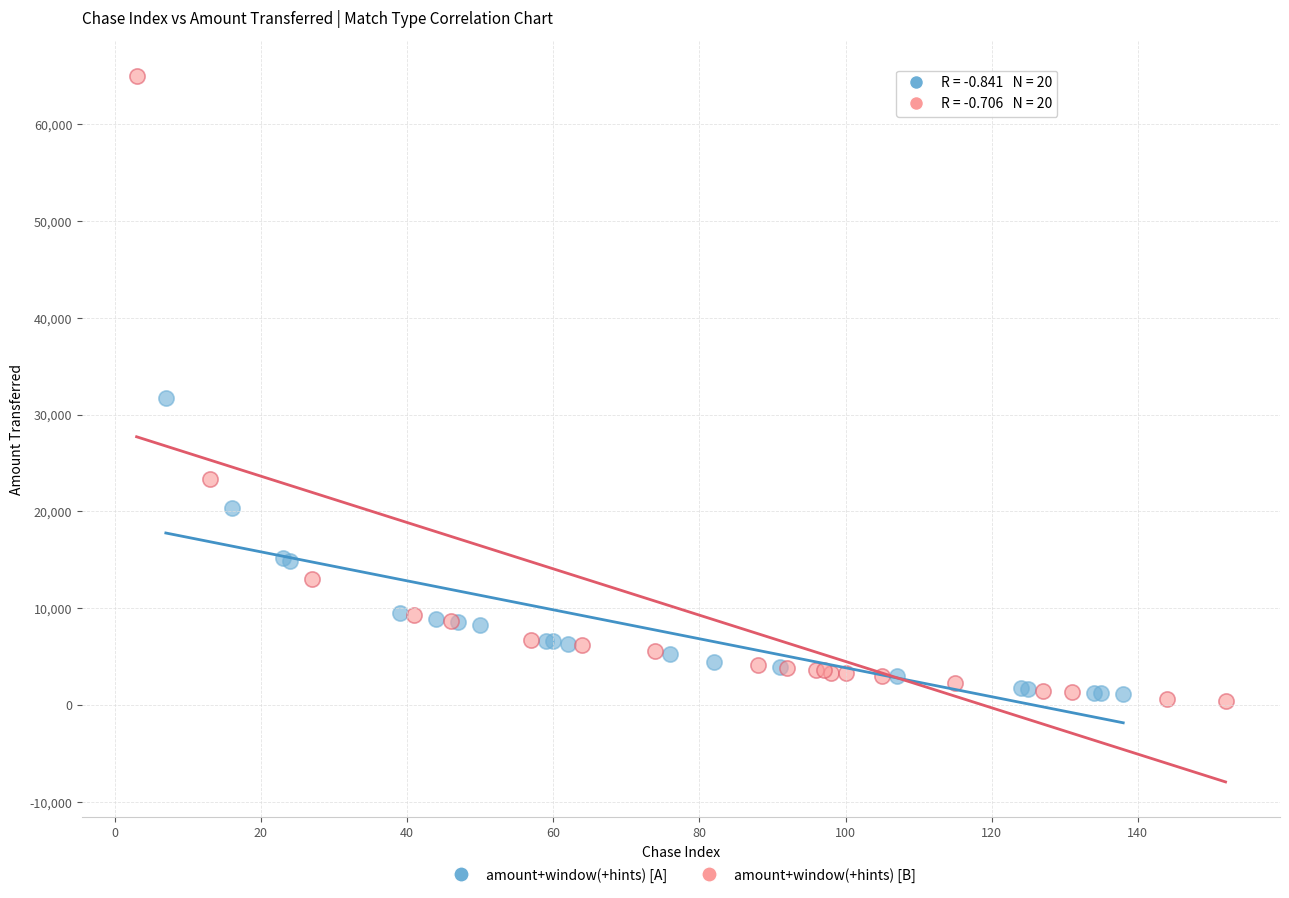

Which series reaches the maximum Y coordinate?

amount+window(+hints) [B]